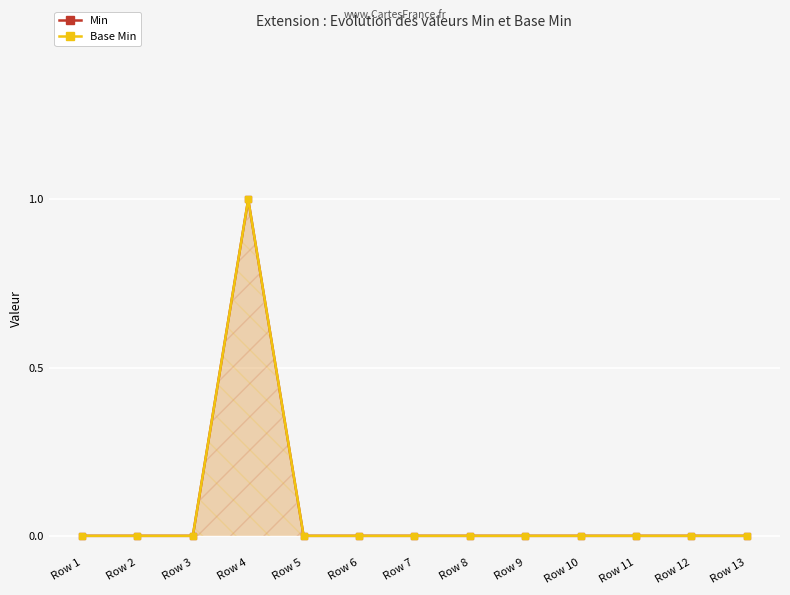

True or false: Min and Base Min cross at least once.

False